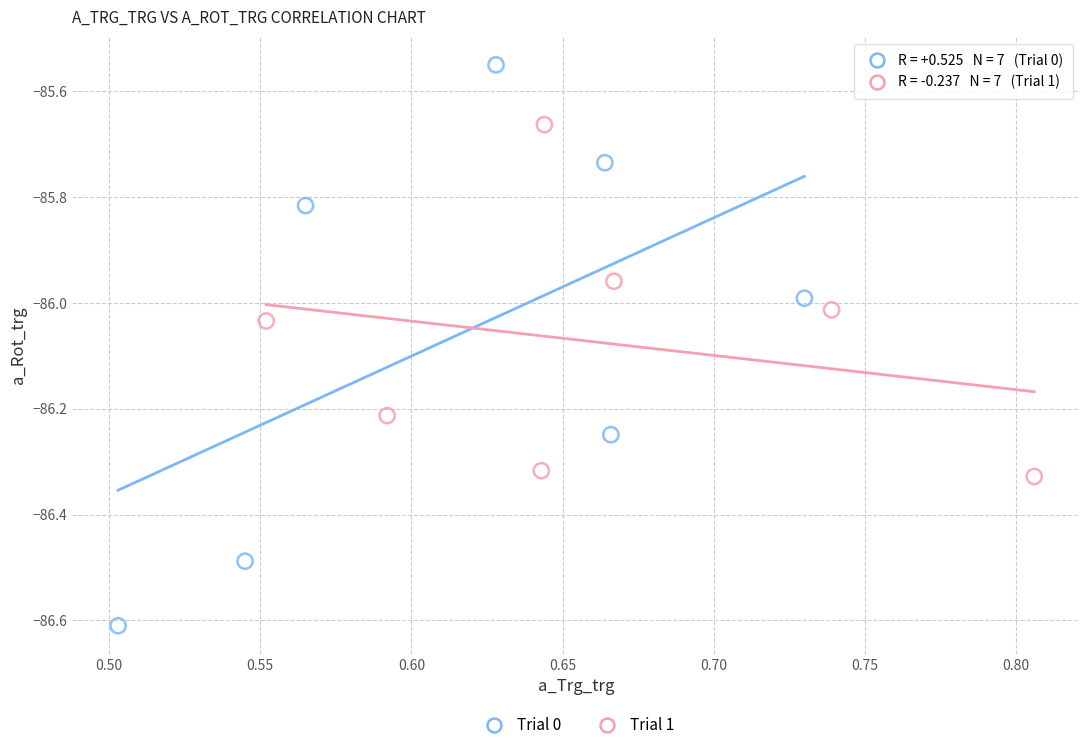

Which series reaches the maximum Y coordinate?

Trial 0